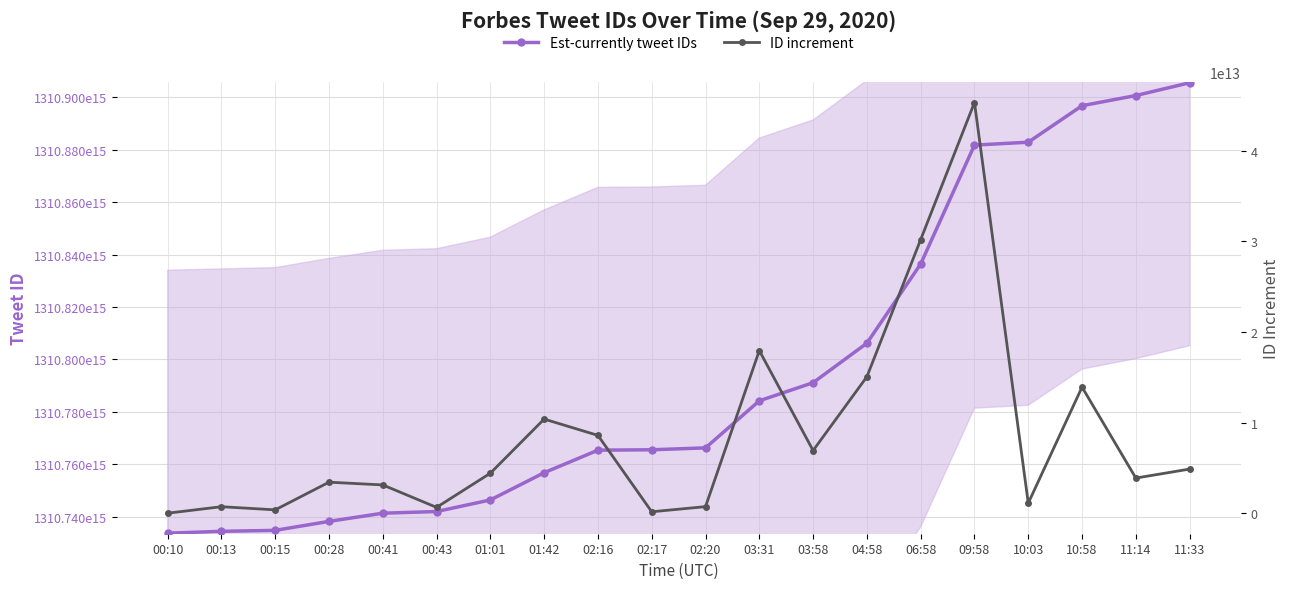

Does the chart display data point markers on the line(s)?

Yes